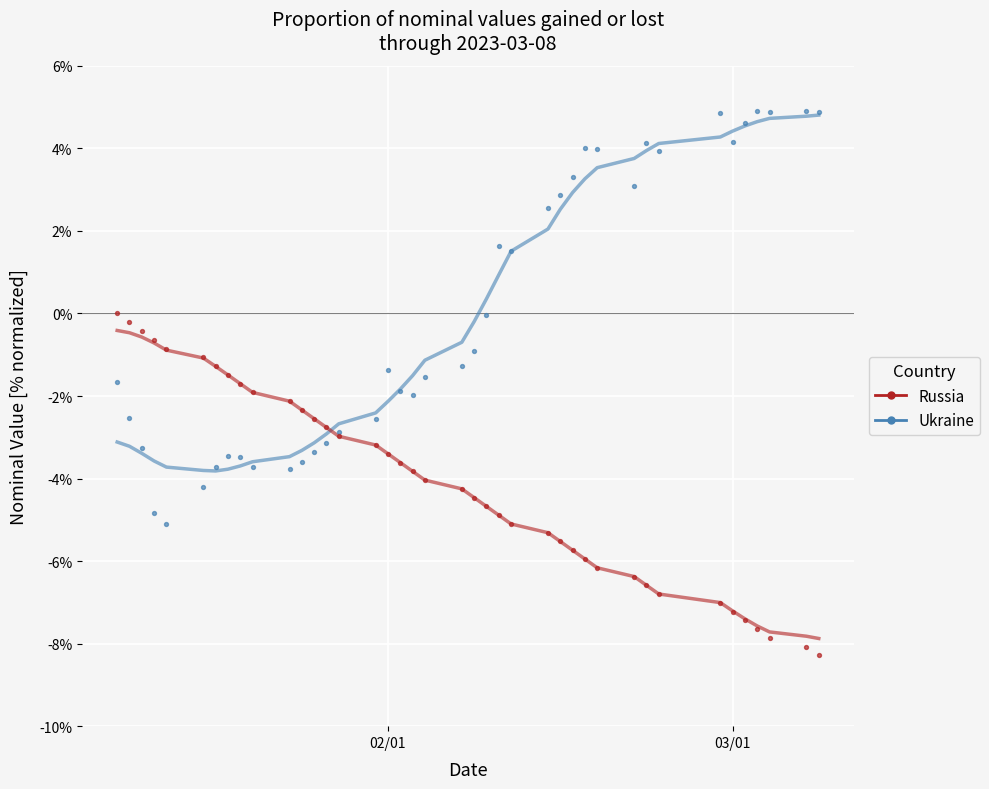

Which series reaches the maximum Y coordinate?

Ukraine